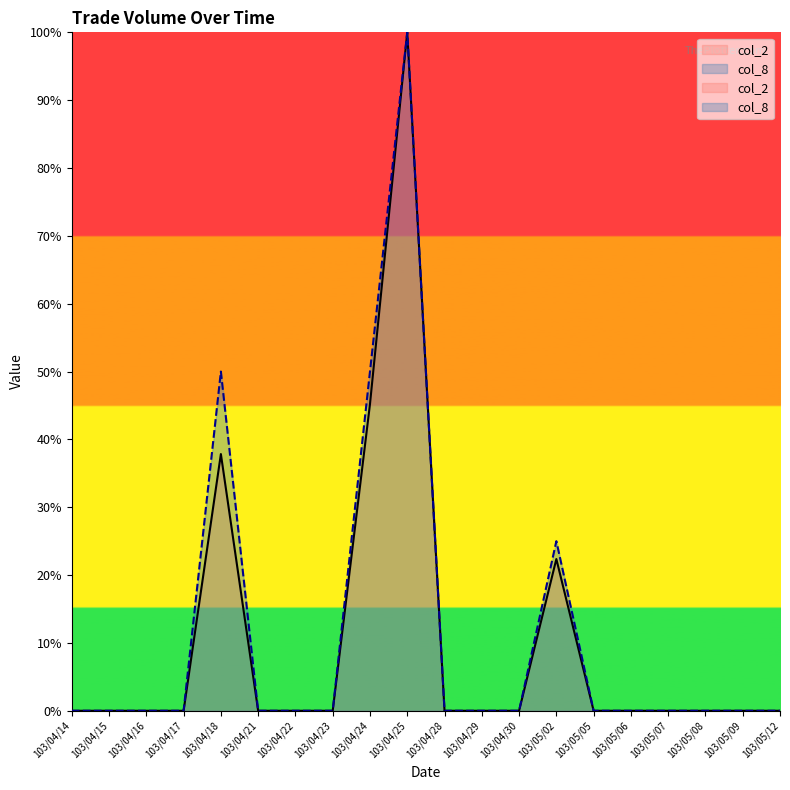

At which category is the sum across all series the highest?

103/04/25